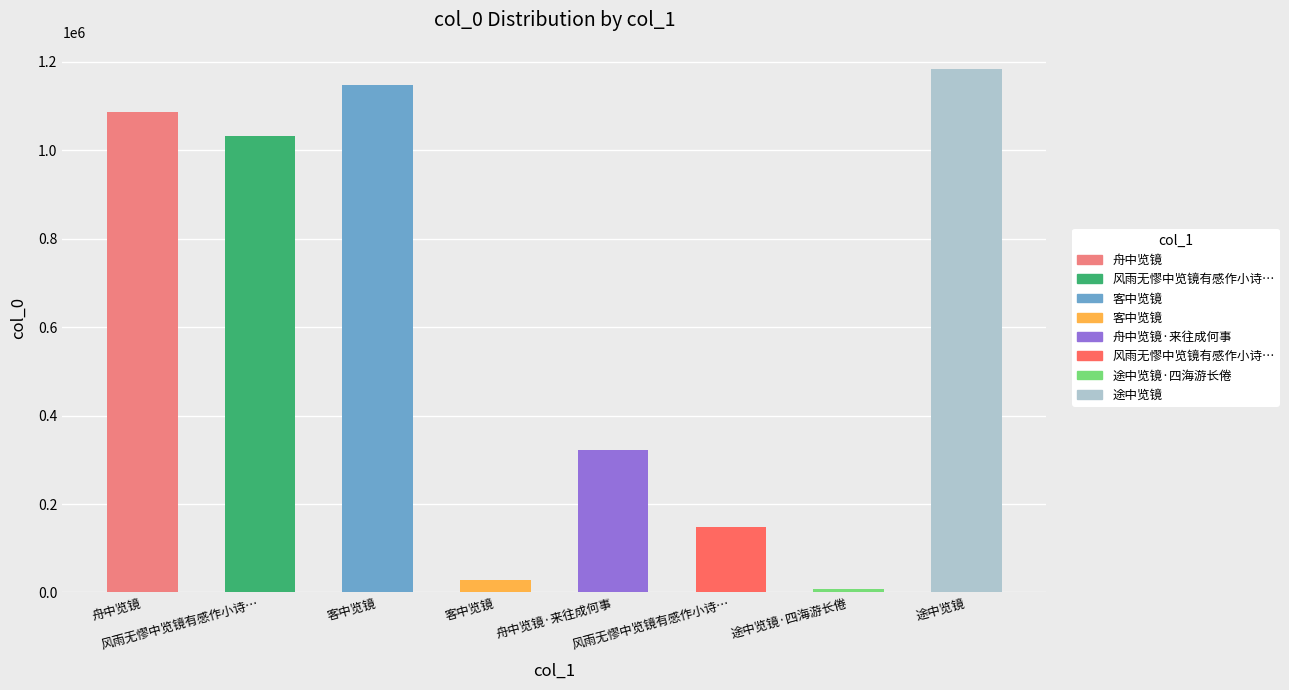

Rank the categories by value from lowest to highest.

途中览镜·四海游长倦, 客中览镜, 风雨无憀中览镜有感作小诗…, 舟中览镜·来往成何事, 风雨无憀中览镜有感作小诗…, 舟中览镜, 客中览镜, 途中览镜